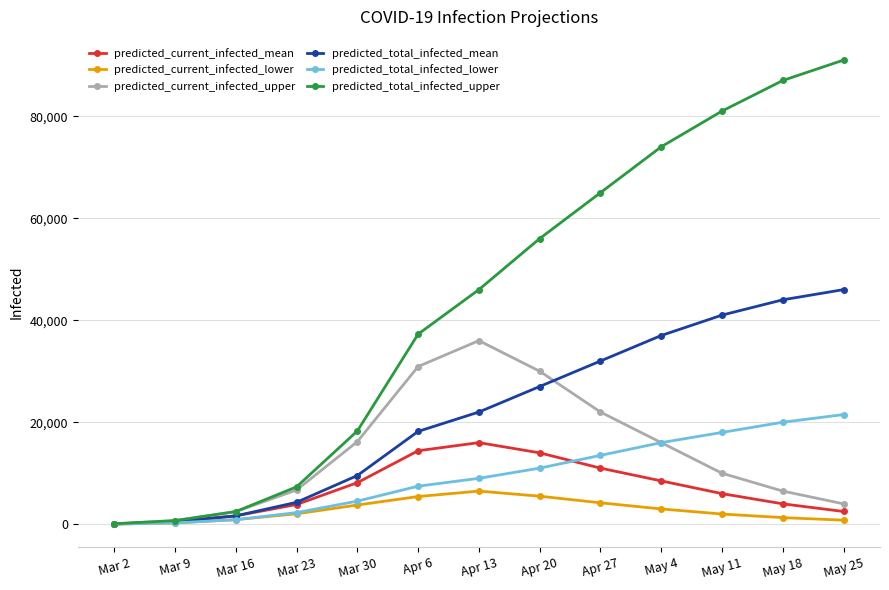

What is the label of the 8th point from the left?

Apr 20